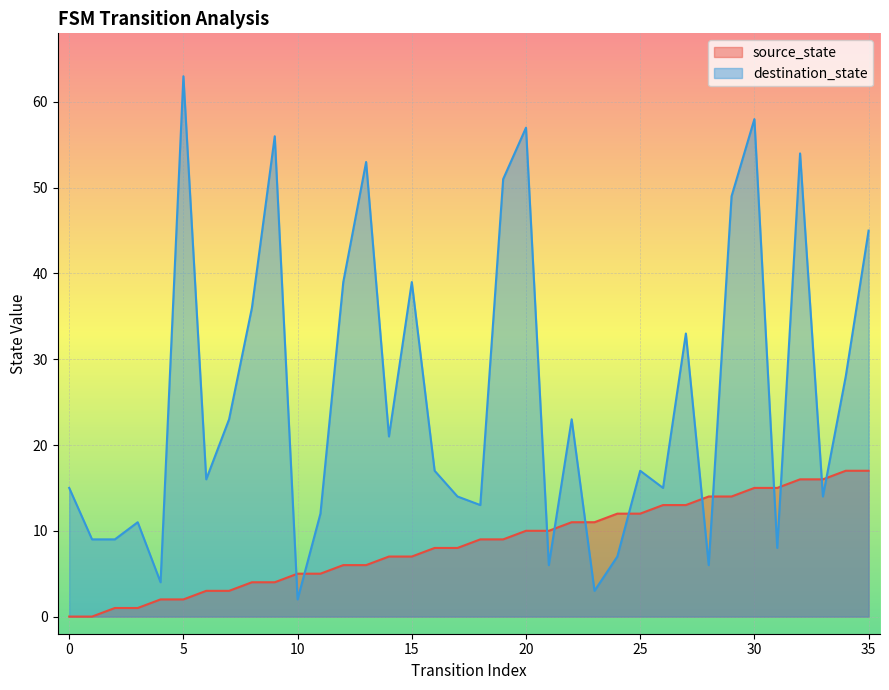

Which series changed the most between 11 and 27?

destination_state